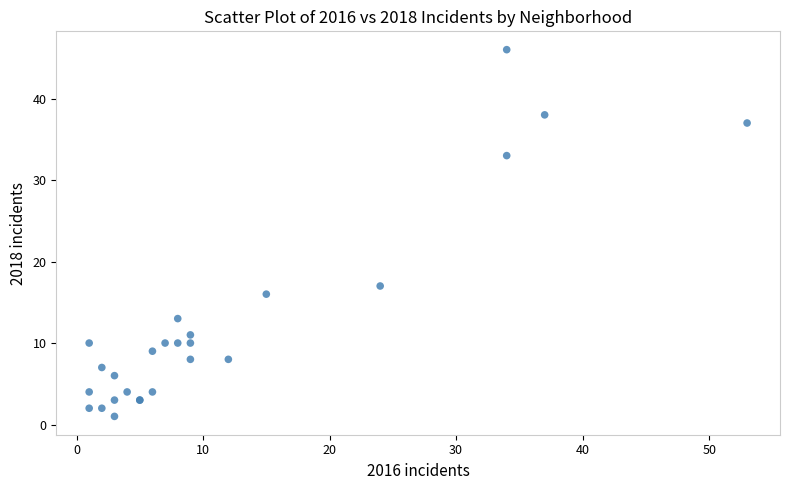

What Y value in the scatter plot is closest to 23?

17